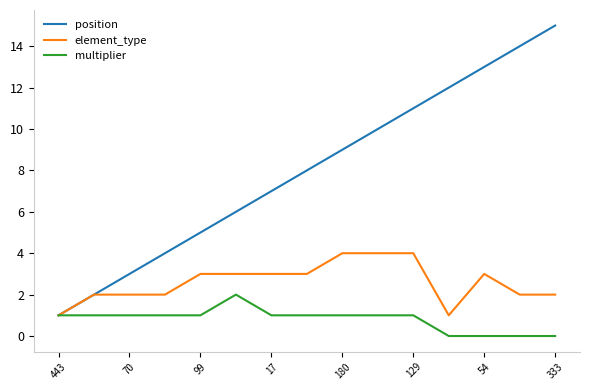

List the series in order of their overall mean, lowest first.

multiplier, element_type, position